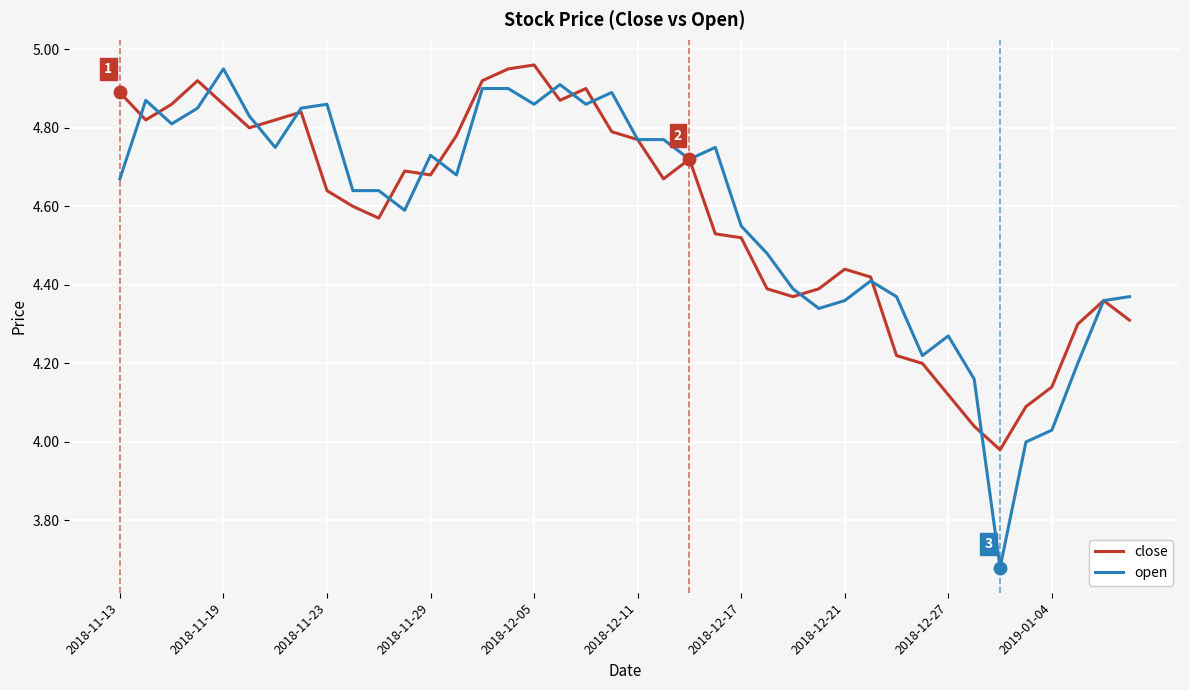

Which series has the widest spread of values?

open